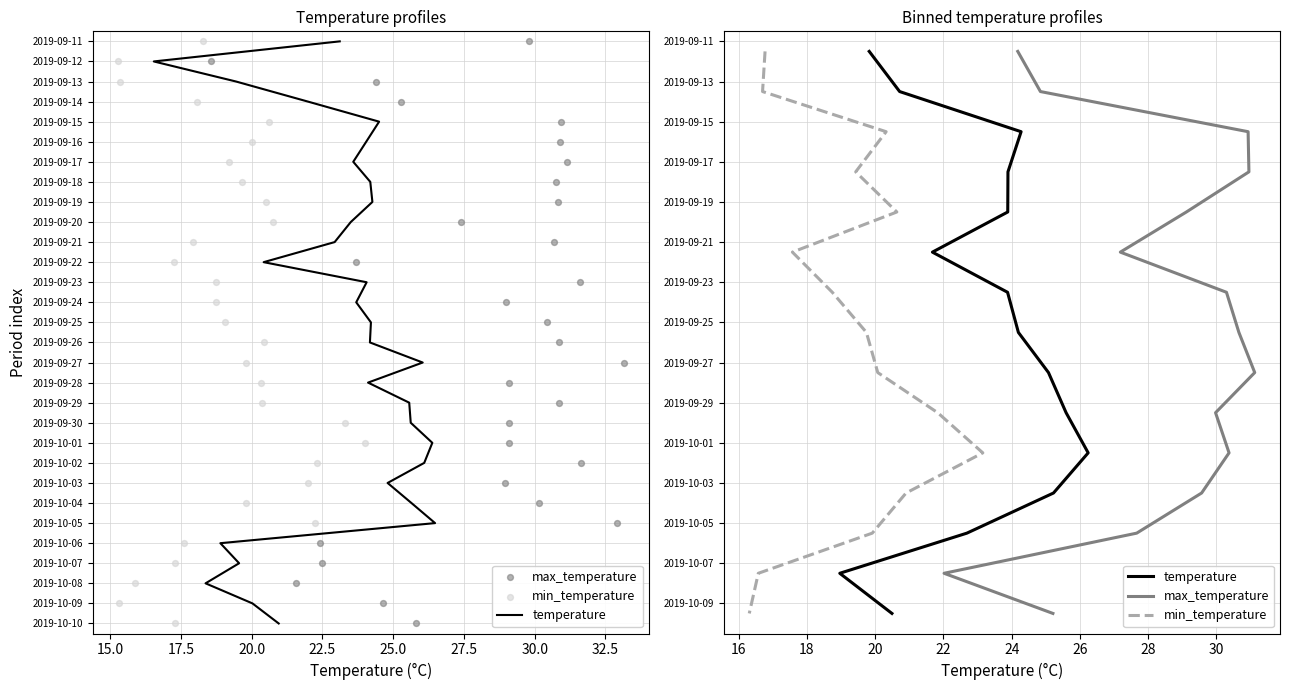

Which series has the largest Y range (max minus min)?

temperature